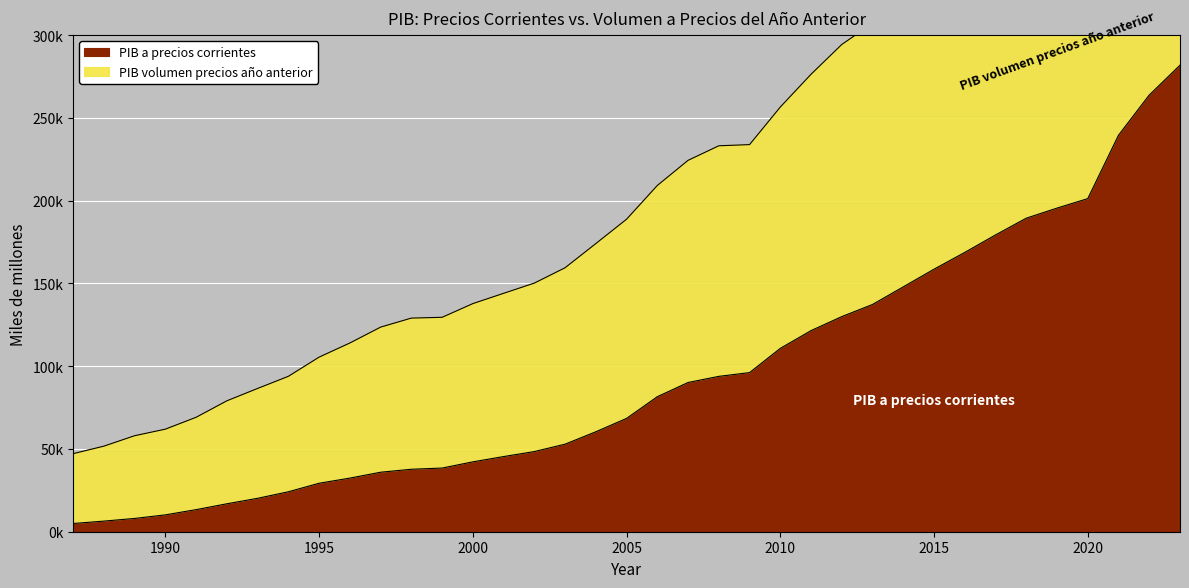

What is the approximate value of PIB volumen precios año anterior at 2000?

137828.7